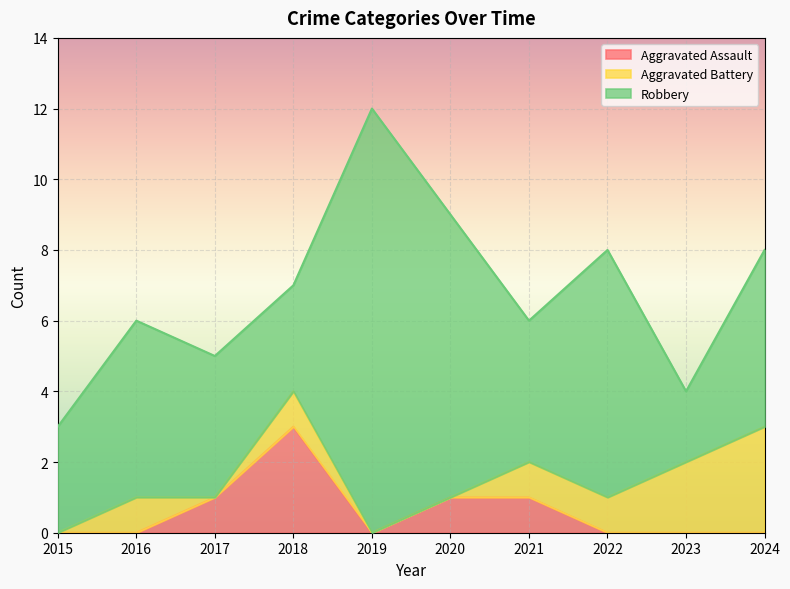

What is the sum of the Aggravated Battery values at 2022 and 2016?

2